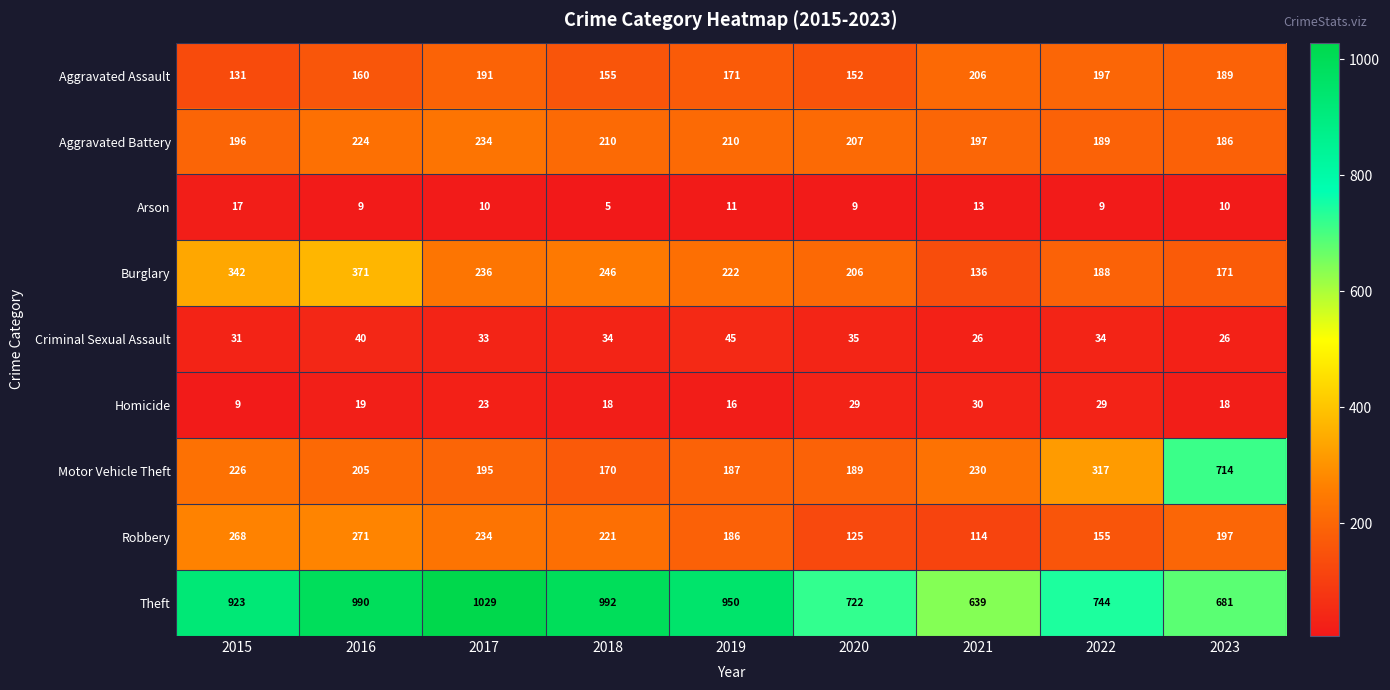

Which series has the largest range (max minus min)?

Motor Vehicle Theft